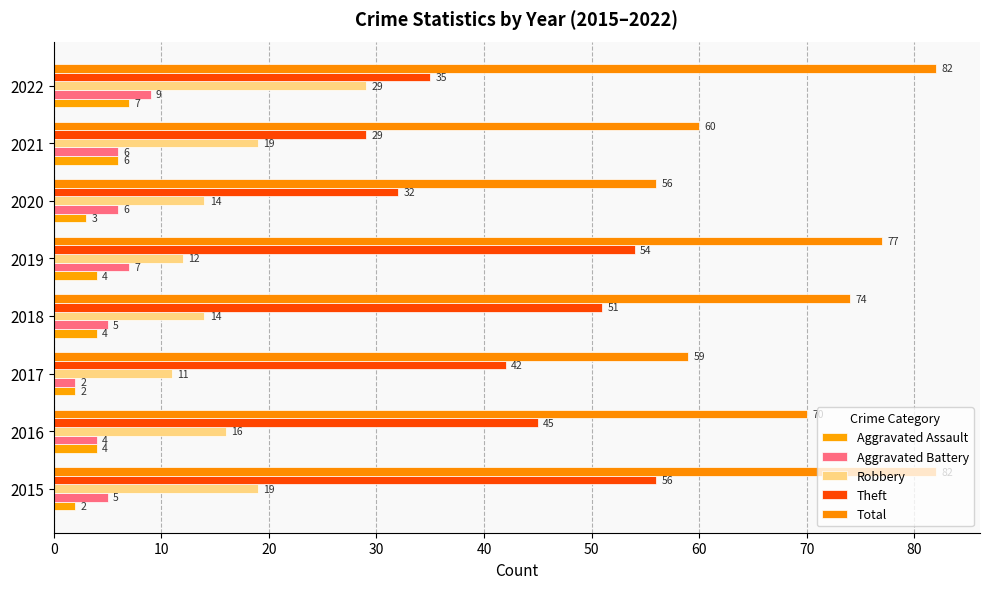

What is the sum of all Aggravated Battery values?

44